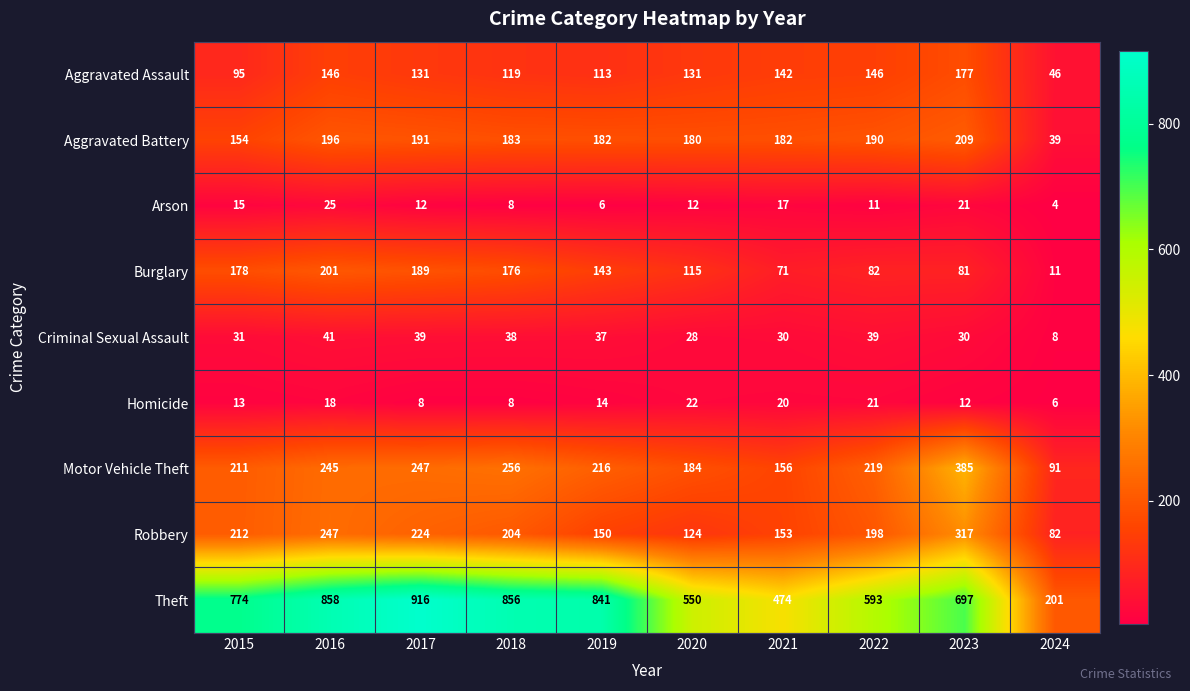

Is the value of Criminal Sexual Assault at 2016 greater than the value of Motor Vehicle Theft at 2017?

No